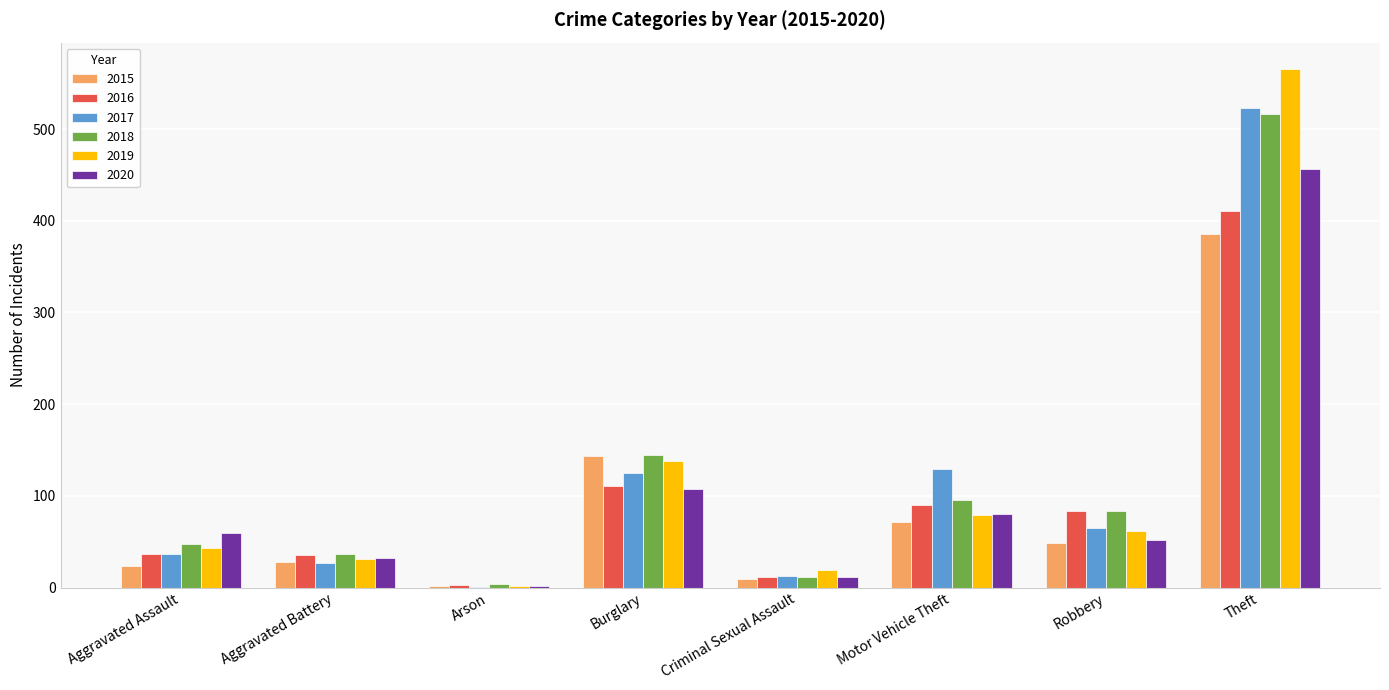

Which category has the highest value across all series?

Theft